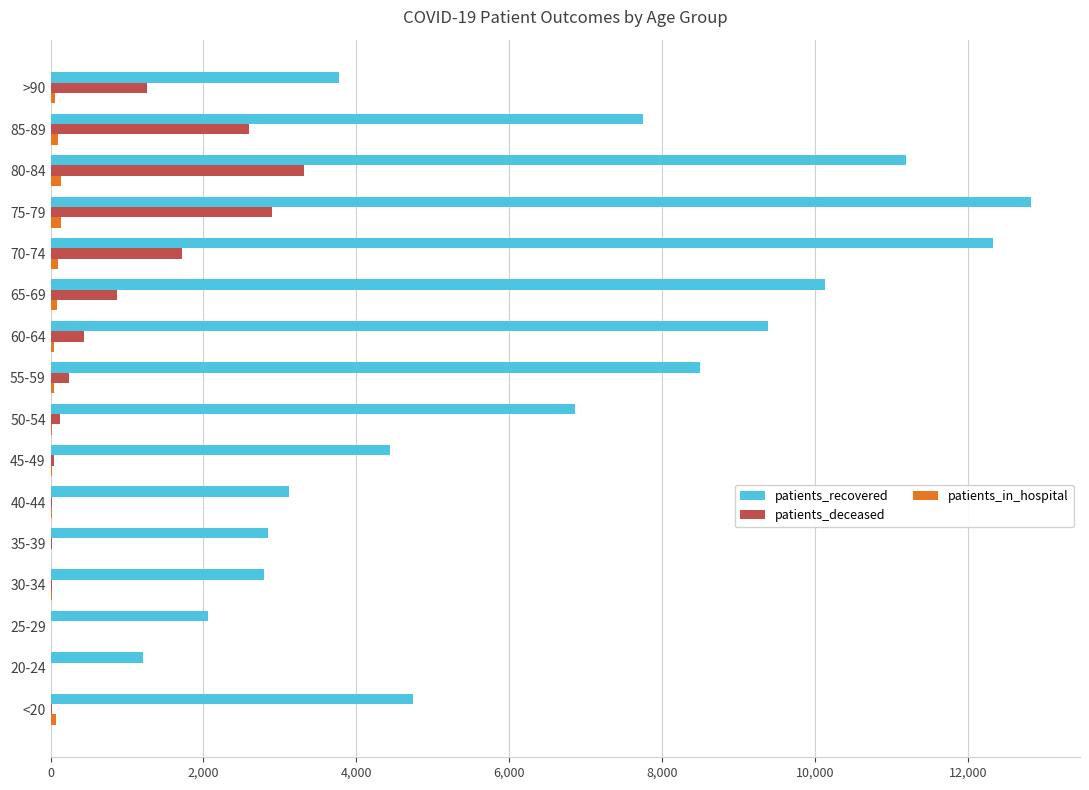

Where is patients_recovered nearest to the value 7015?

50-54